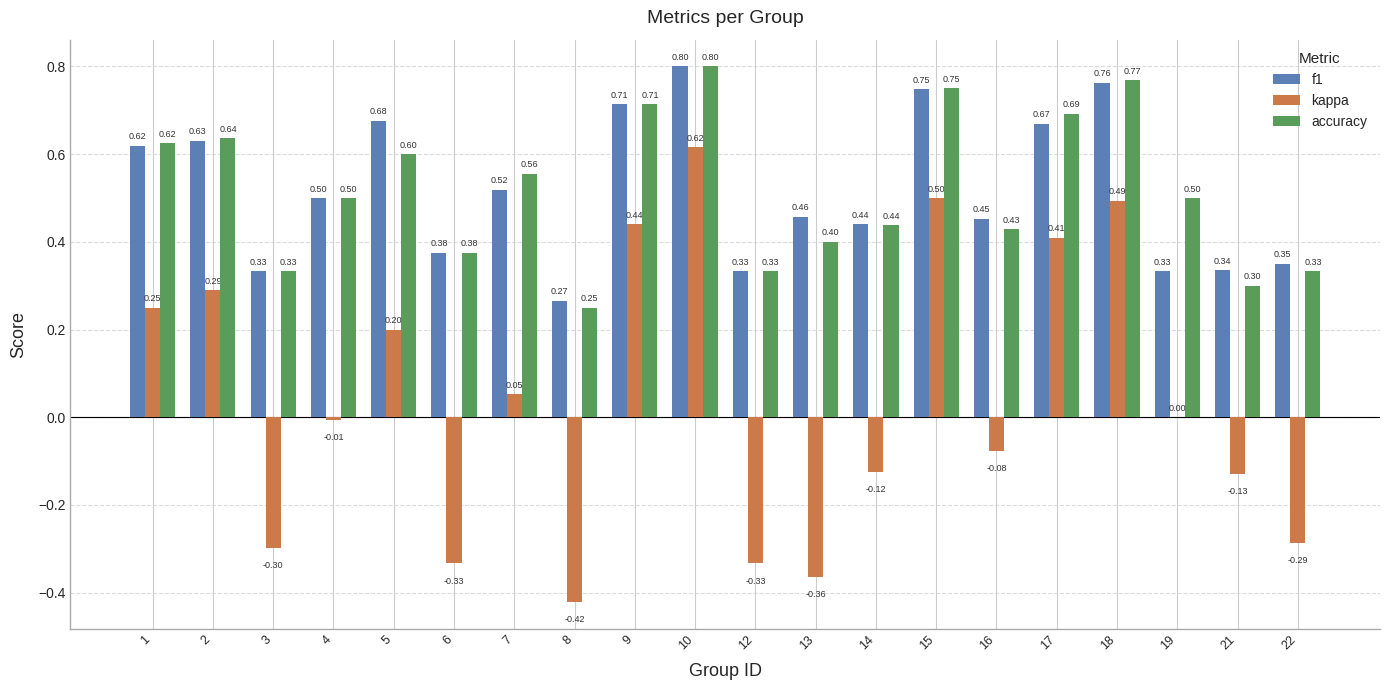

Is it true that kappa equals 0.2 at 15?

False